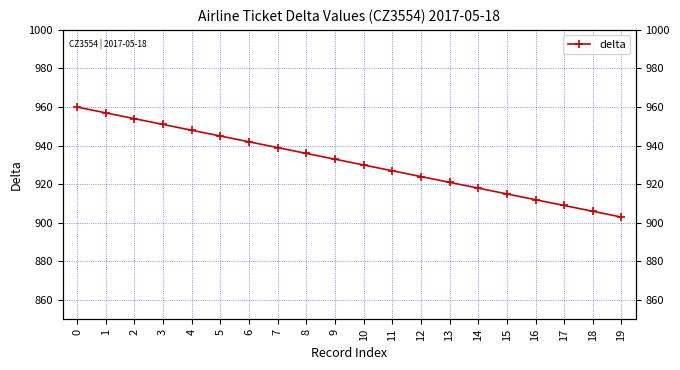

The value at 0 is 960. True or false?

True